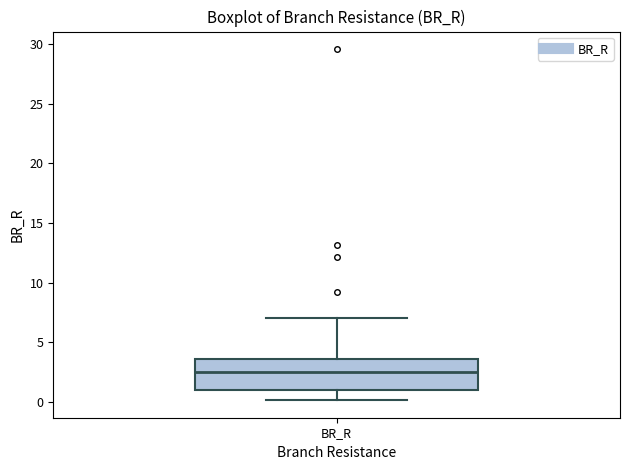

Read this box plot against the y-axis: the position of the median line, the range covered by the box, and the ends of both whiskers. The values are not printed on the chart, so give them approximately, as read against the axis.

median 2.5, box 1.0 to 3.5, whiskers 0.0 to 7.0